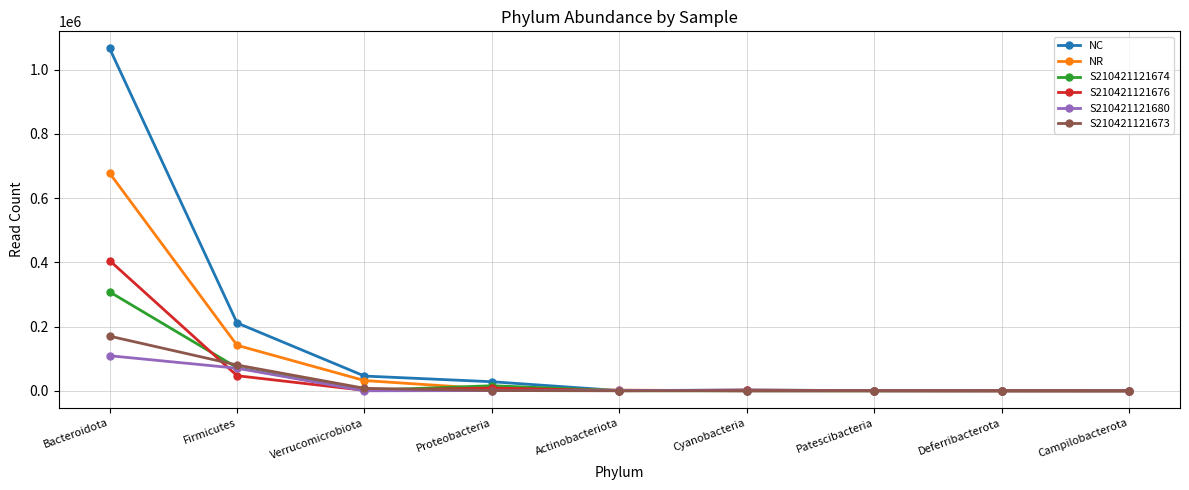

What is the average value of the NC series?

150601